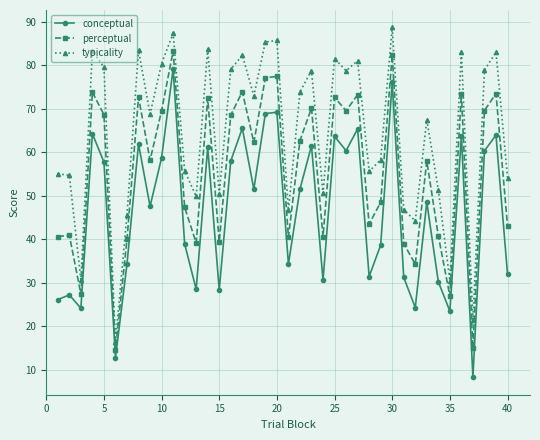

True or false: typicality and perceptual intersect in this chart.

False